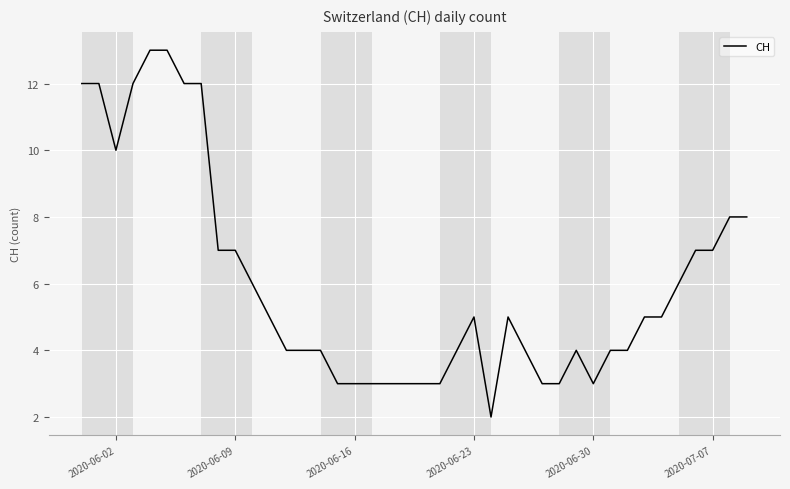

What is the difference between the maximum and minimum values?

11